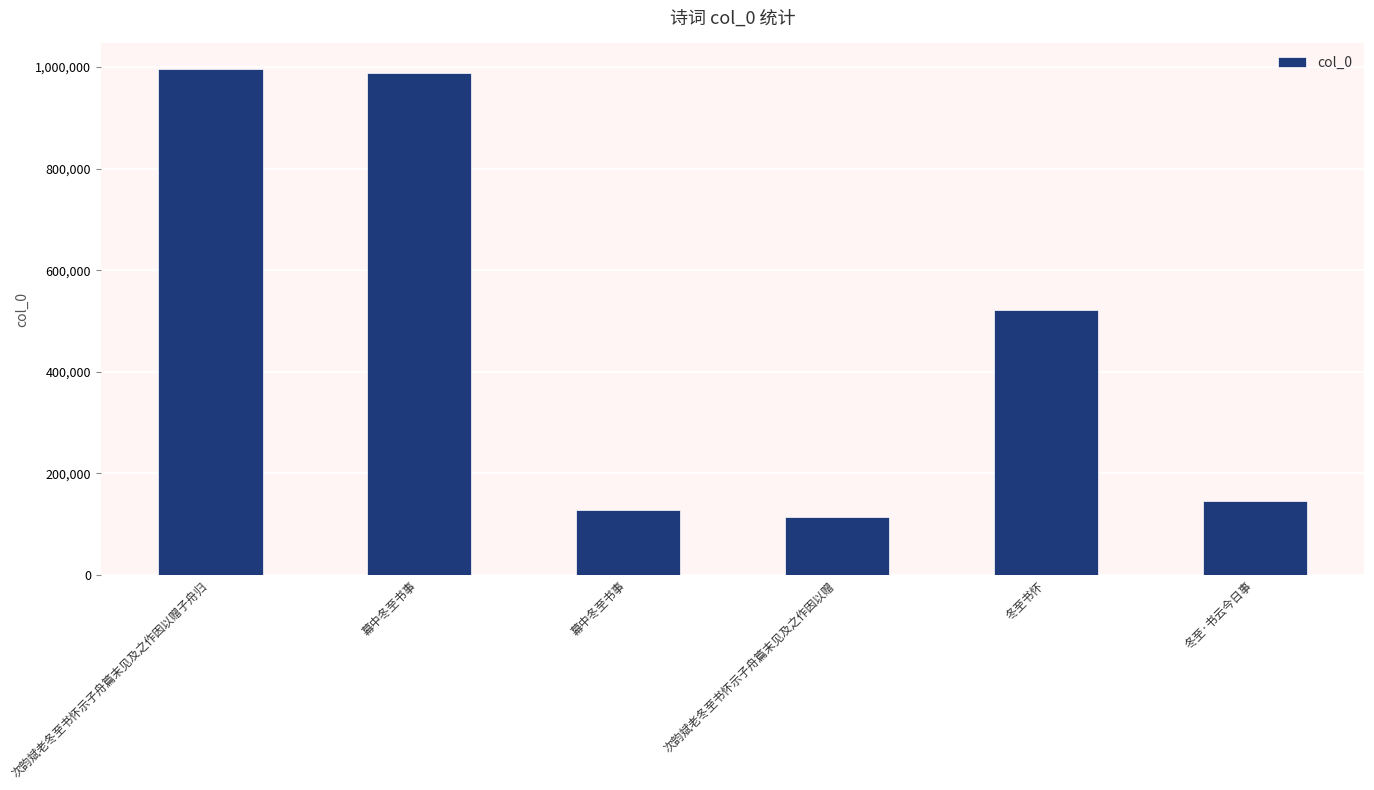

Are the bars grouped side by side (vs. stacked)?

No